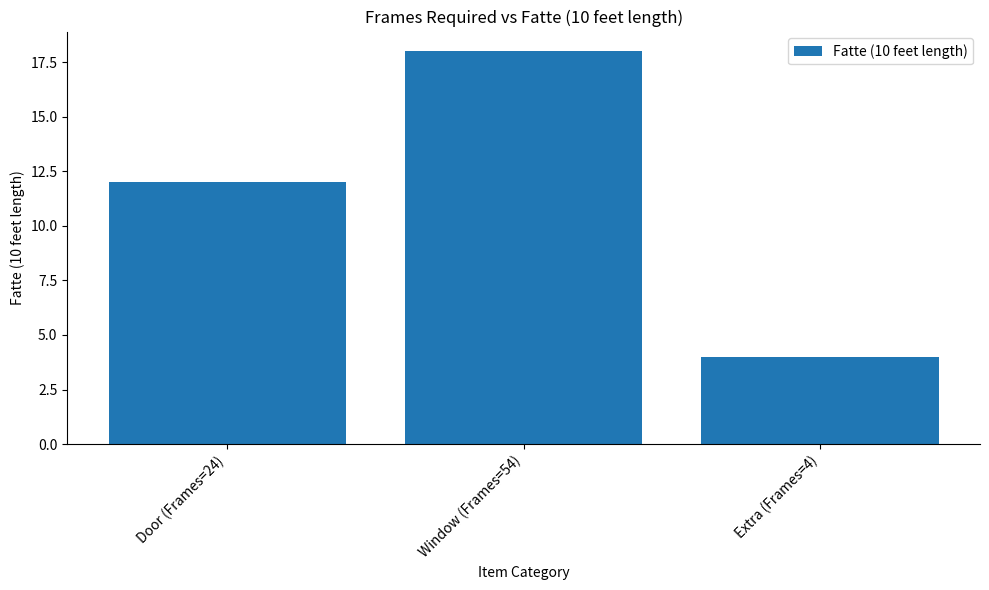

Which label corresponds to the smallest value in the chart?

Extra (Frames=4)